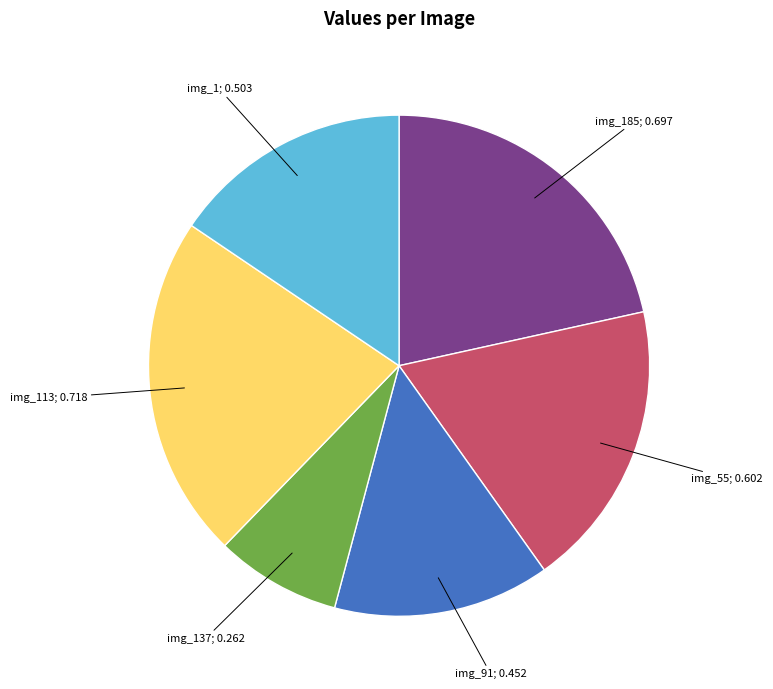

Is there any slice that represents more than half of the pie?

No